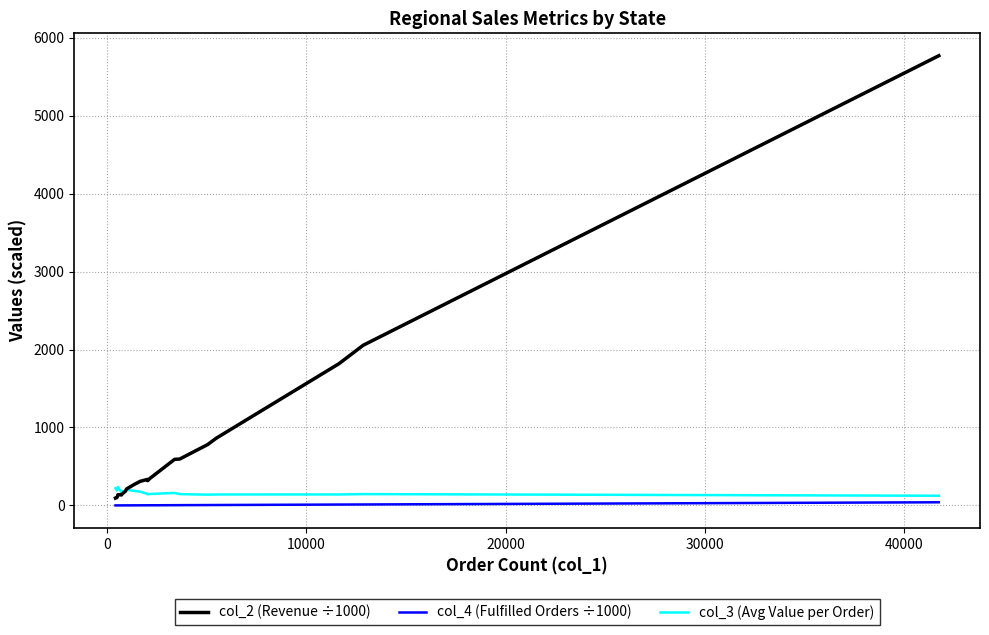

Does the chart have visible grid lines?

Yes